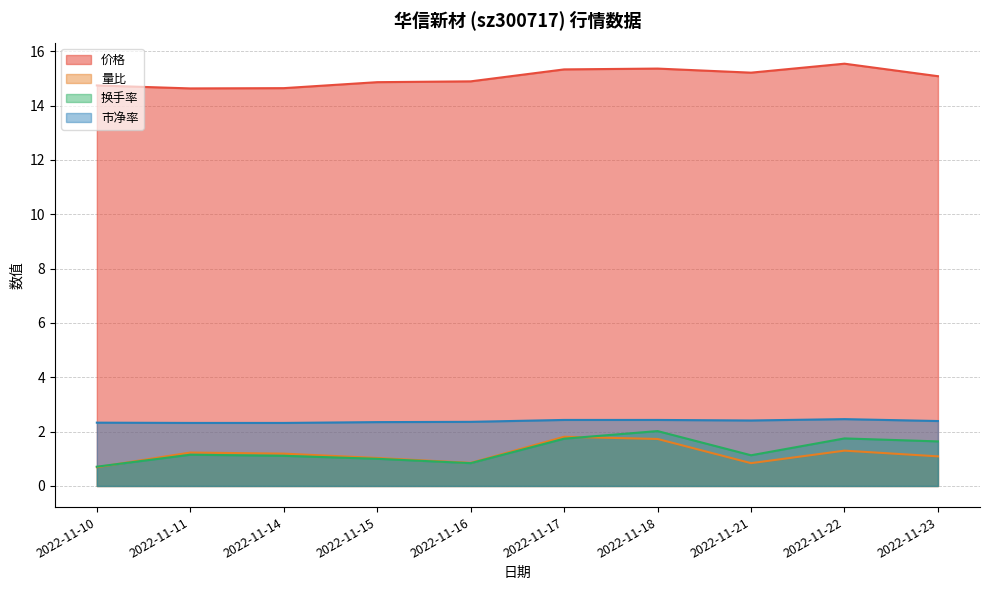

Which has a higher value, 2022-11-21 or 2022-11-18?

2022-11-18